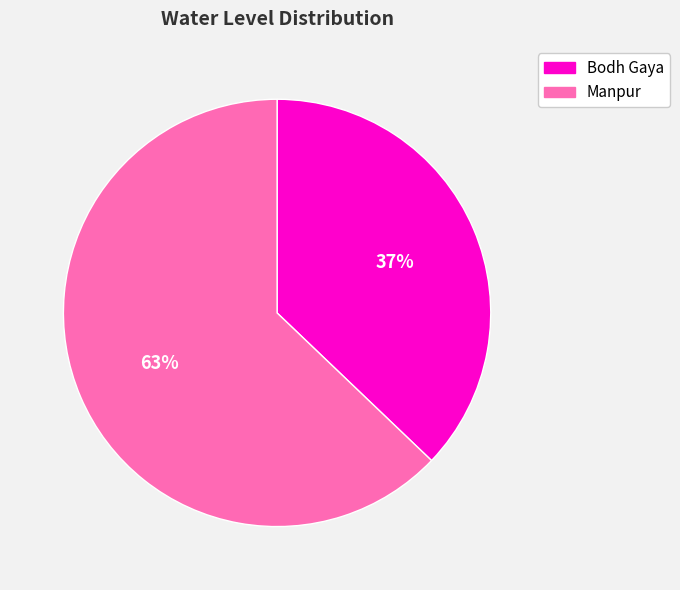

Does any single category account for the majority?

Yes